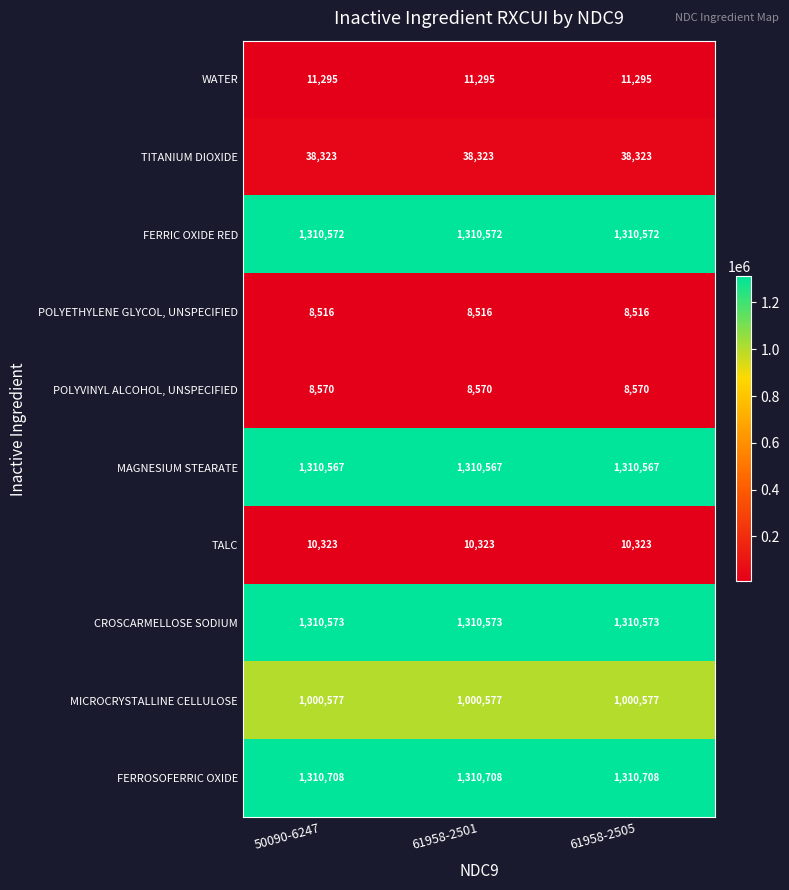

What is the lowest value of the TALC series?

10323